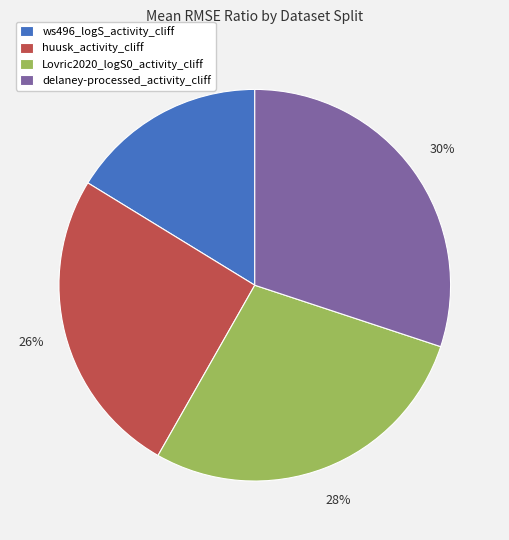

How many slices are in this pie chart?

4